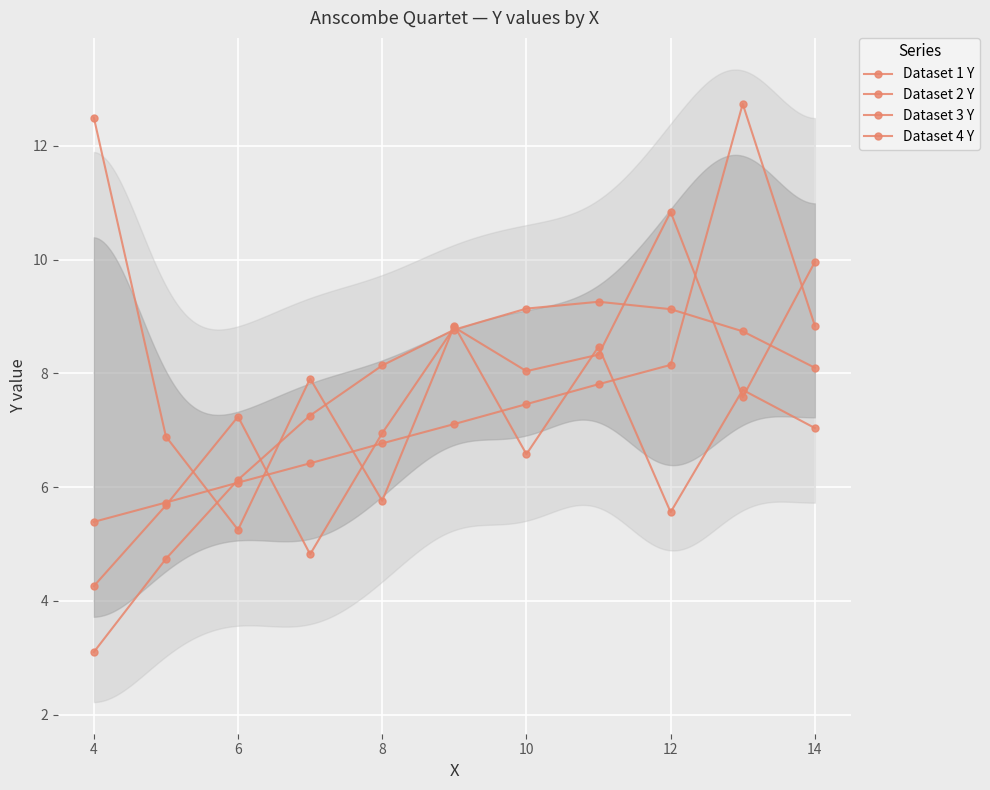

Is the value of Dataset 2 Y at 6 greater than the value of Dataset 1 Y at 12?

No